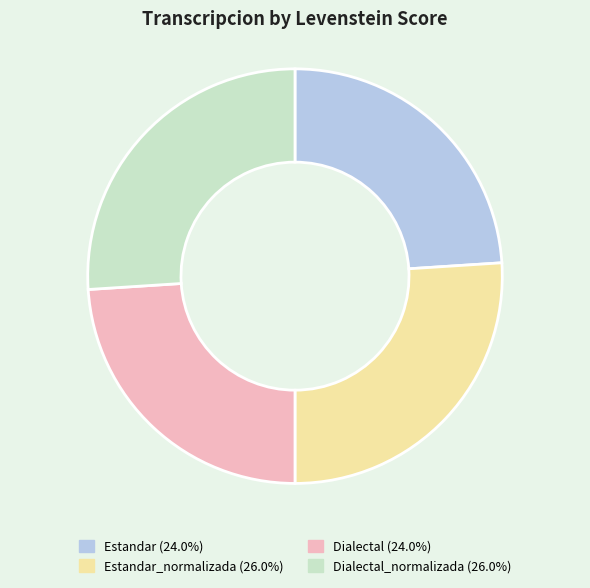

Is Dialectal (24.0%) the majority of the pie?

No